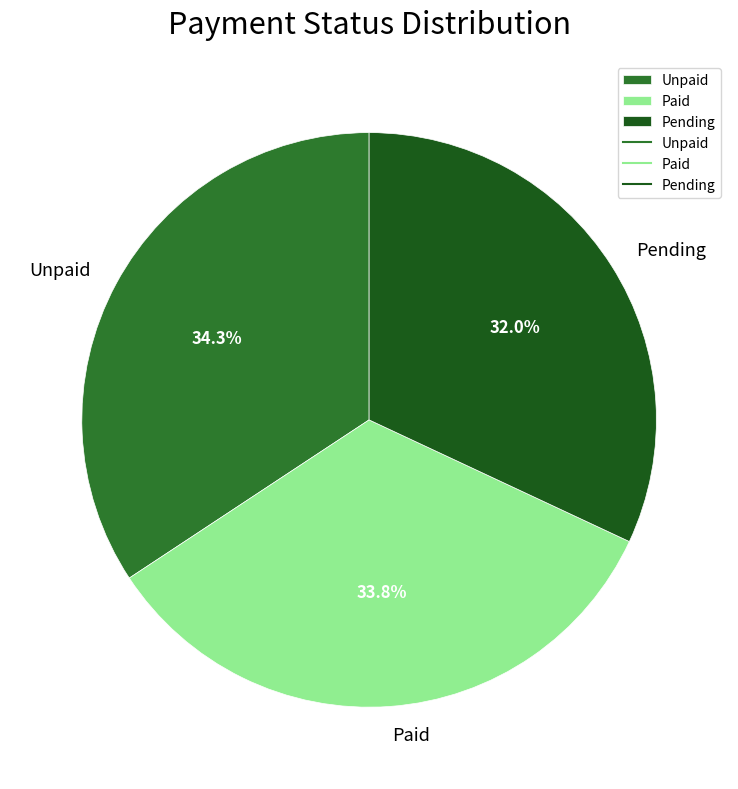

Is it true that Unpaid is 43% of the pie?

False